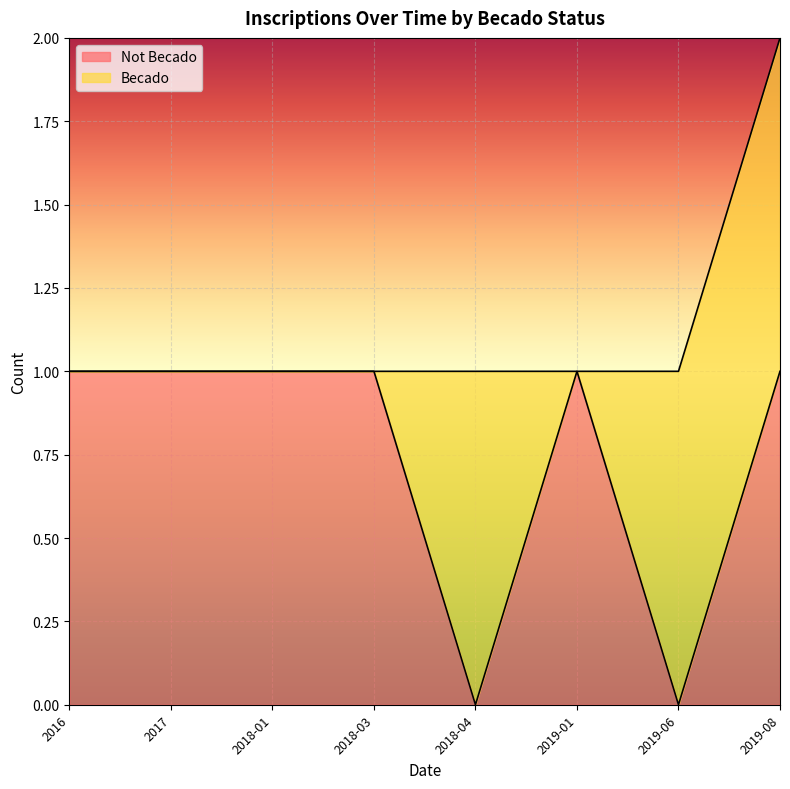

How many categories are shown in the chart?

8